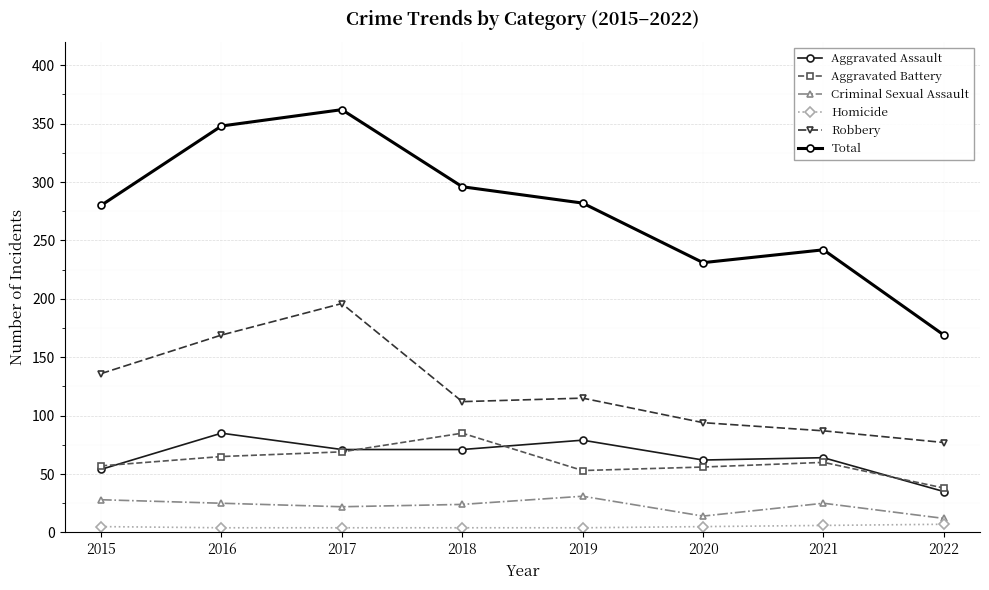

What is the sum of all Criminal Sexual Assault values?

181